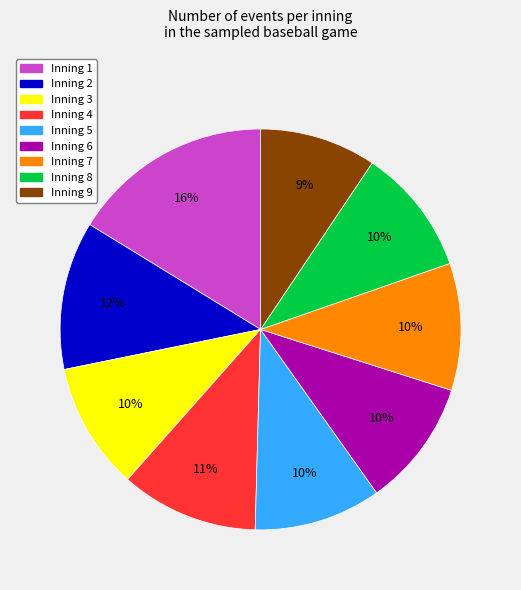

True or false: Inning 7 accounts for 28% of the total.

False